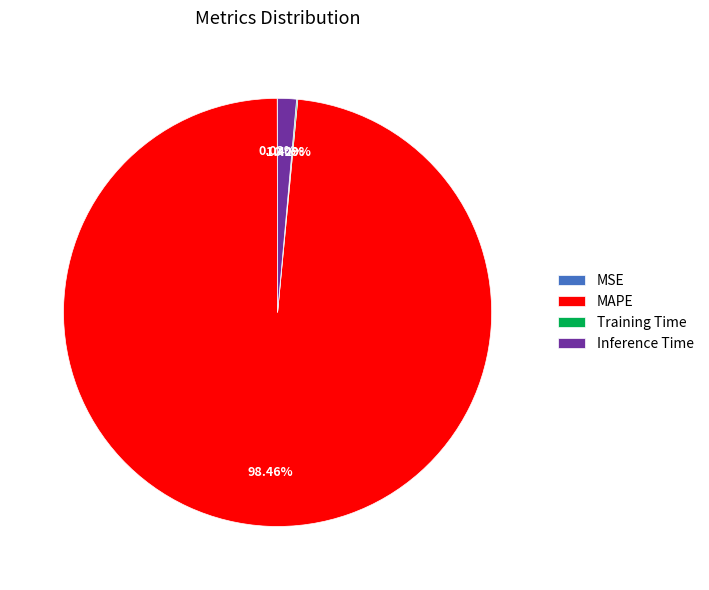

Does any single category account for the majority?

Yes